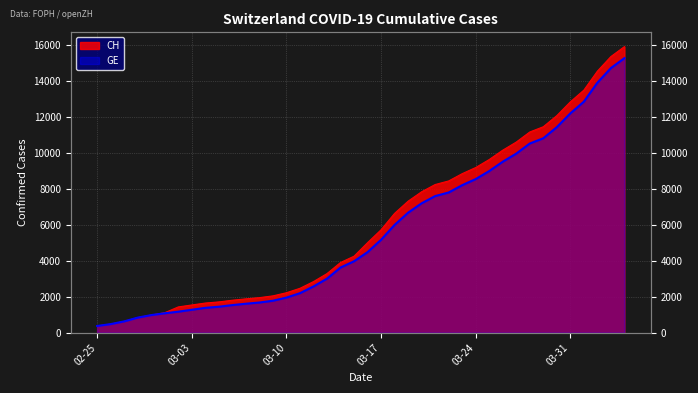

List the series in order of their peak value, highest first.

CH, GE